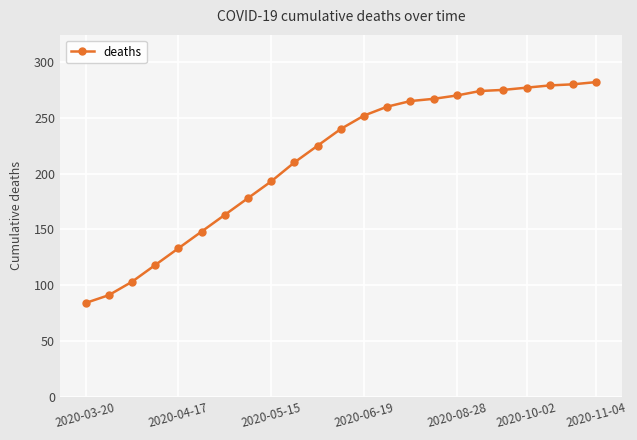

What is the smallest value displayed?

84